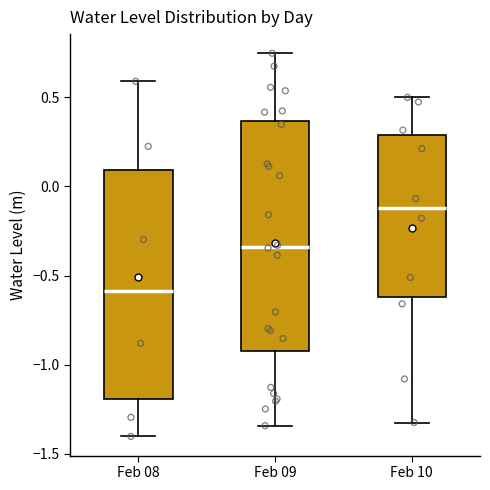

Where is the lower edge of the box for Feb 09 on the y-axis? The values are not printed on the chart, so give them approximately, as read against the axis.

-0.90